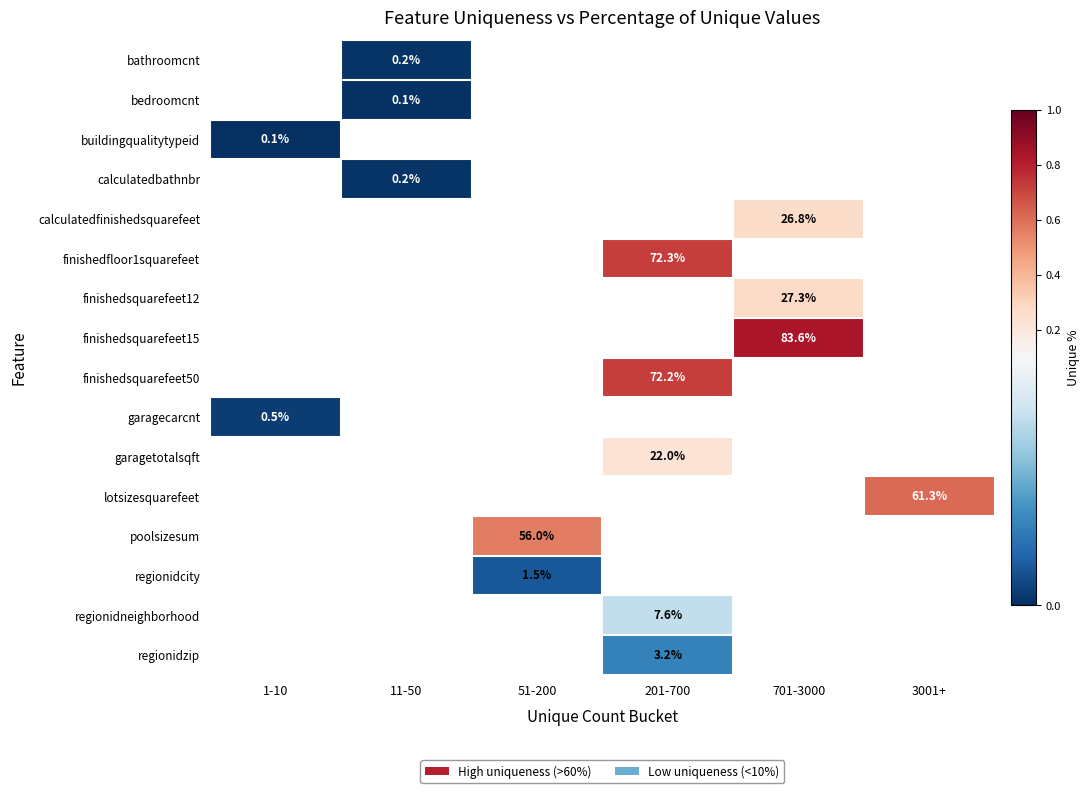

At which category does the chart reach its peak across all series?

701-3000